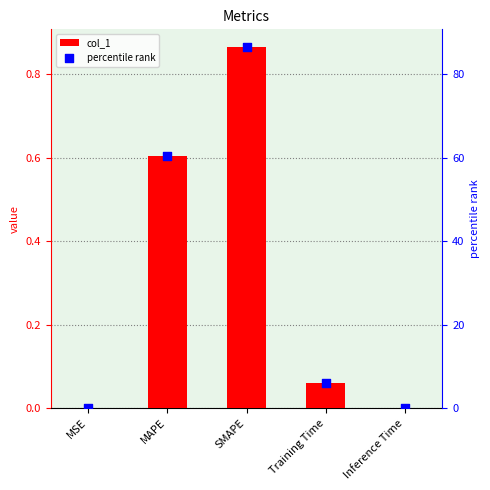

Which series contains the highest Y value?

percentile rank